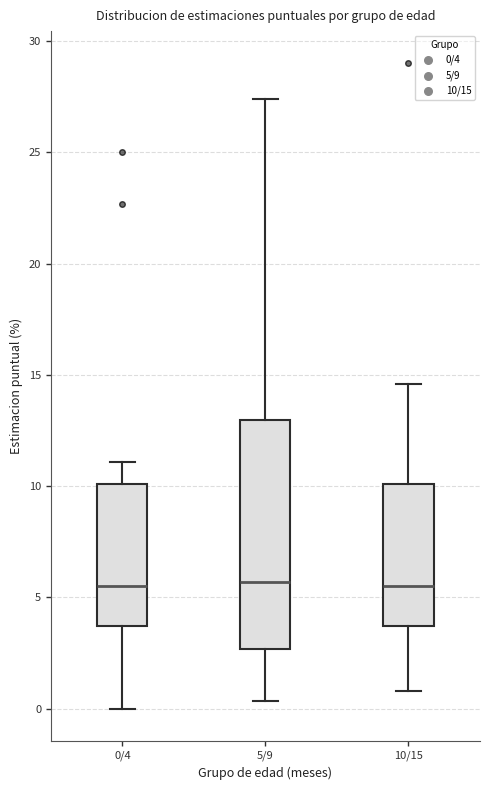

Comparing the boxes themselves (not the whiskers), which one is the tallest?

5/9